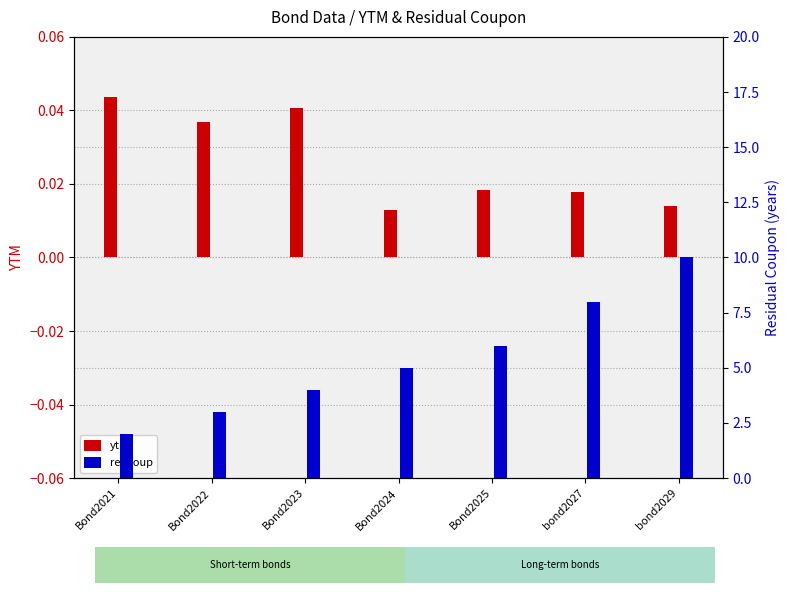

The resCoup series shows 8.0 at bond2027. True or false?

True